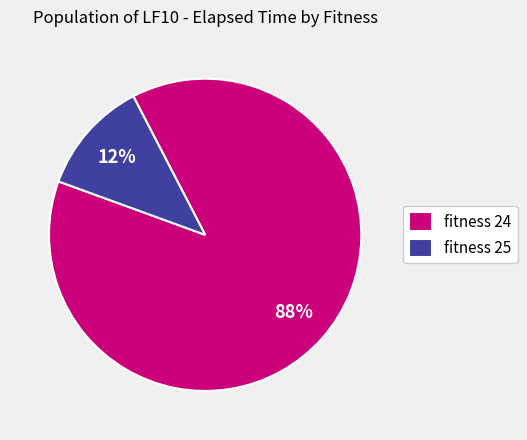

To the nearest percent, what percentage of the pie is fitness 25?

12%